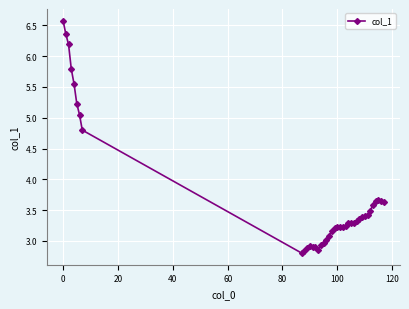

What is the difference between the maximum and minimum values?

3.8